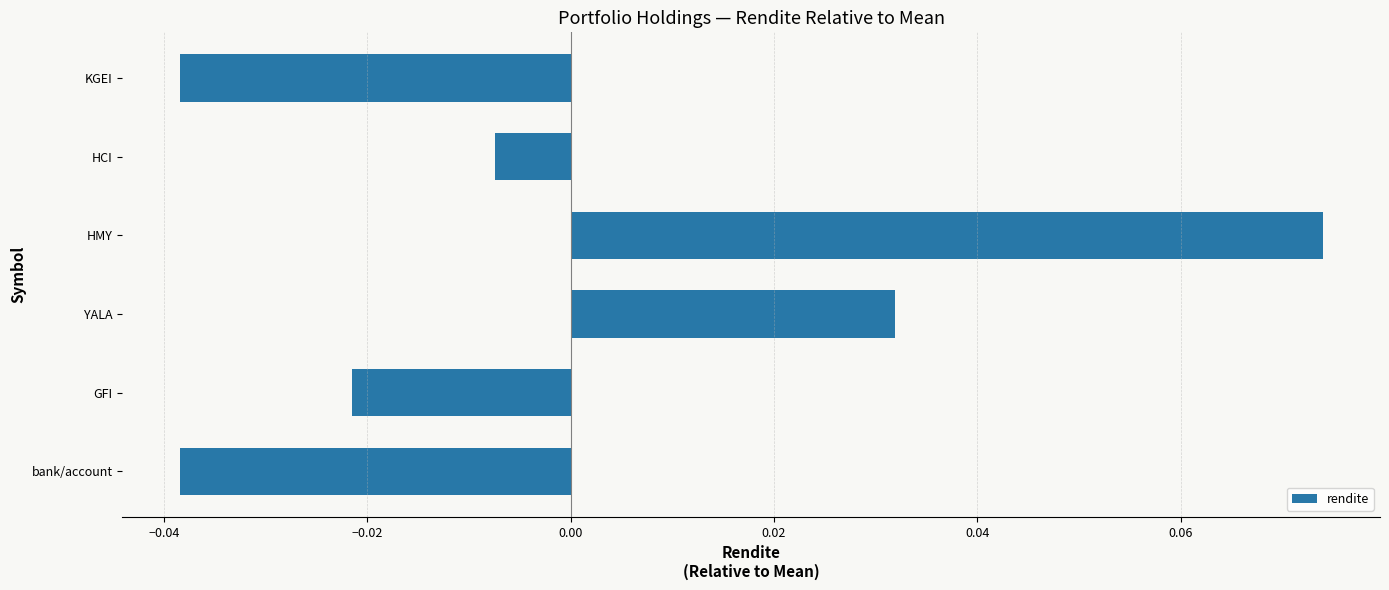

At which category does the chart reach its peak across all series?

HMY